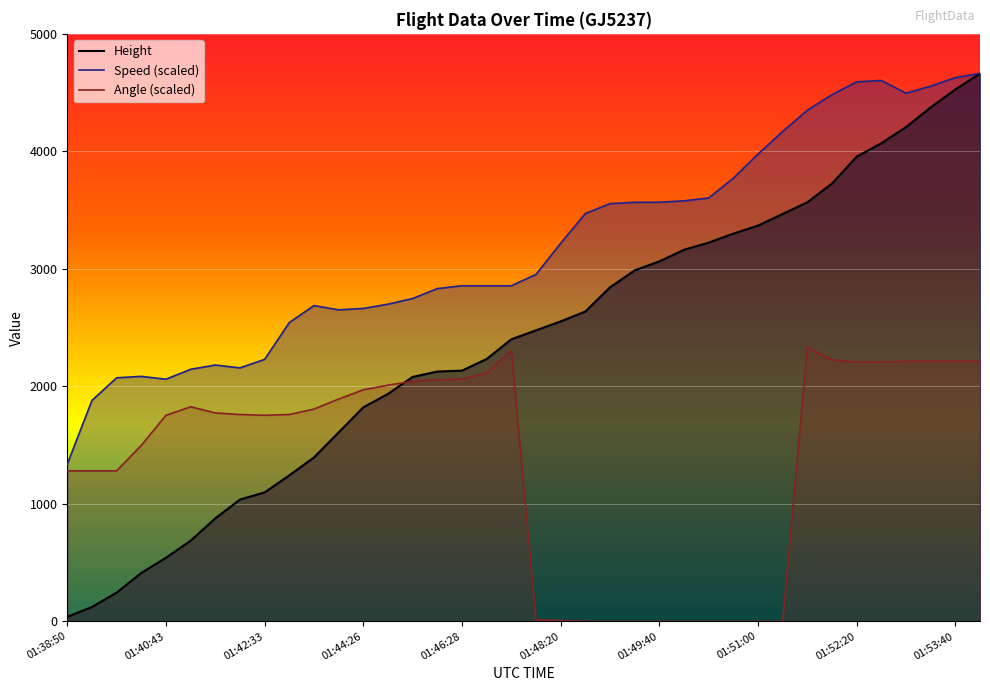

Which series has the largest total across all categories?

Speed (scaled)